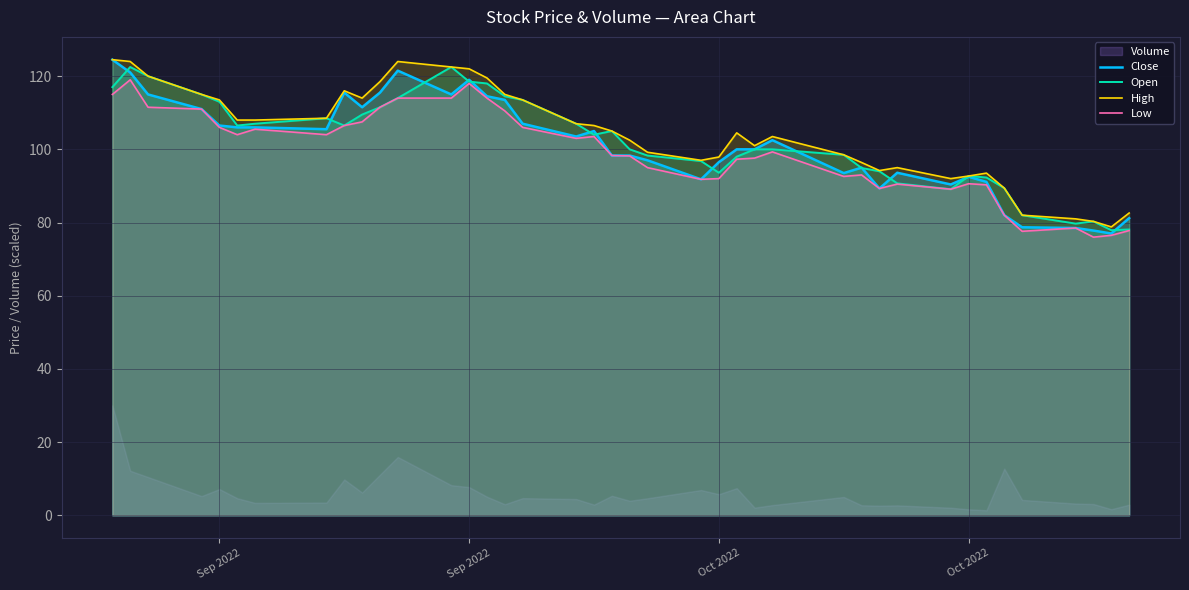

True or false: Low and Close cross at least once.

False